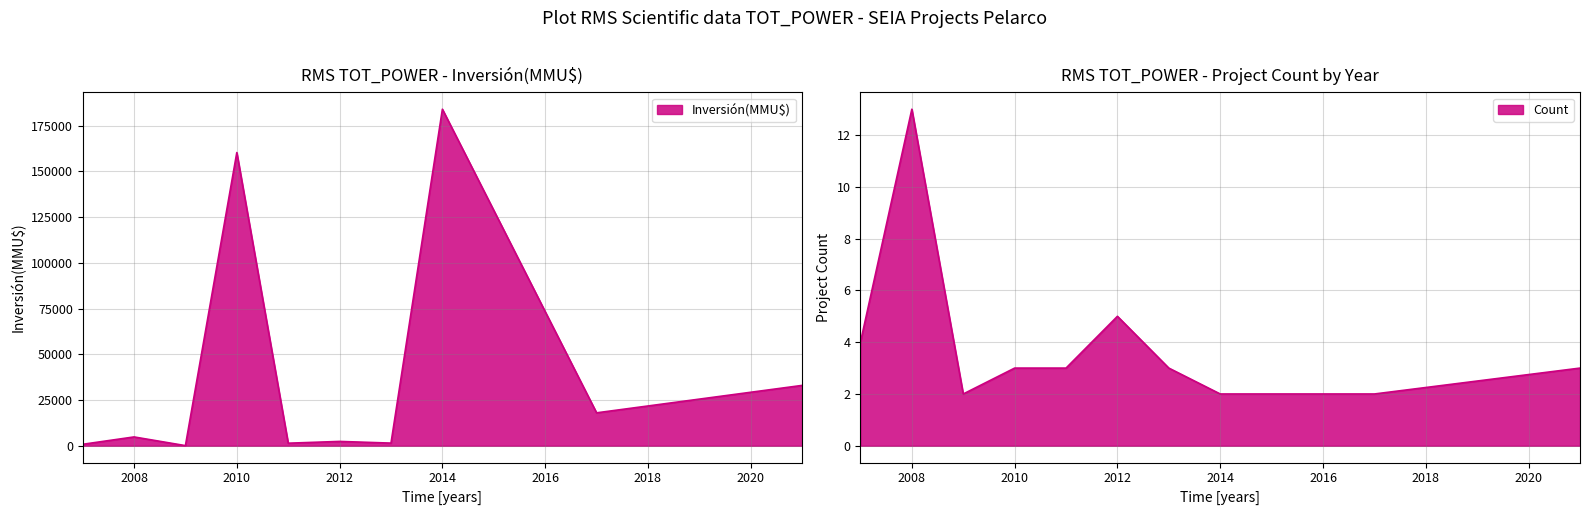

True or false: Count has a value of 2 at 3.

False